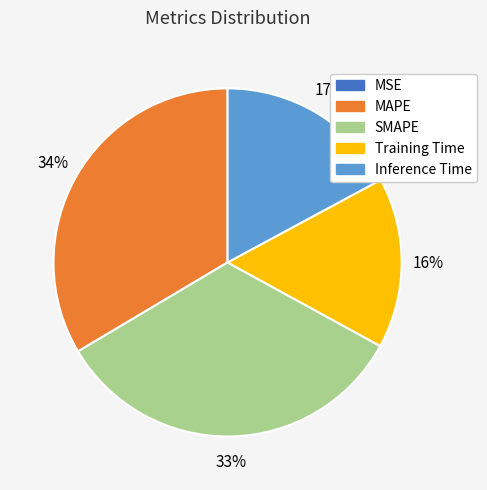

Is the sum of Inference Time and Training Time greater than half?

No